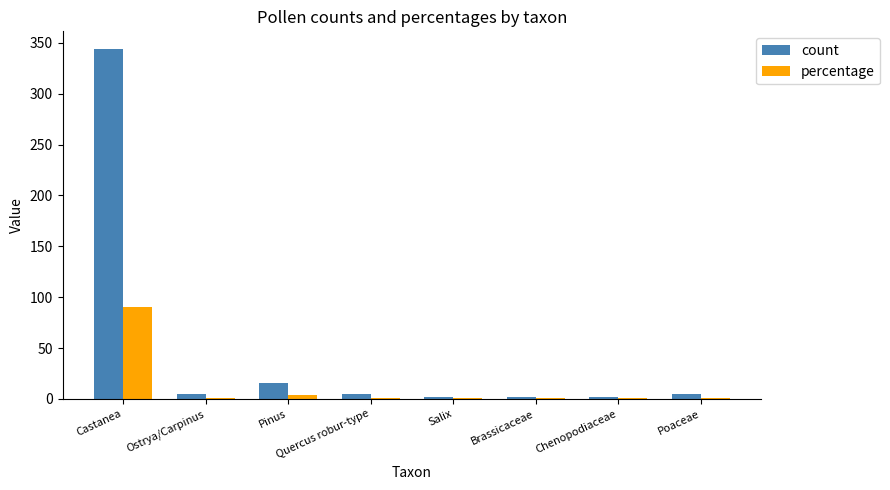

True or false: percentage has a value of 90.3 at Castanea.

True